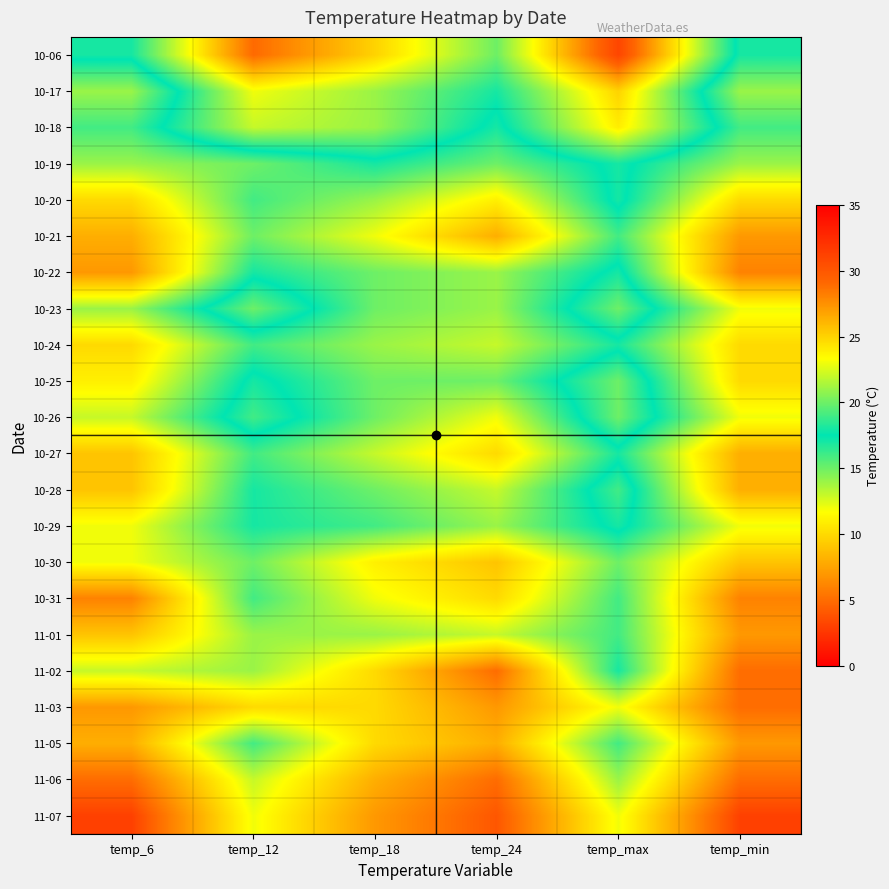

What is the total value across all series at temp_12?

370